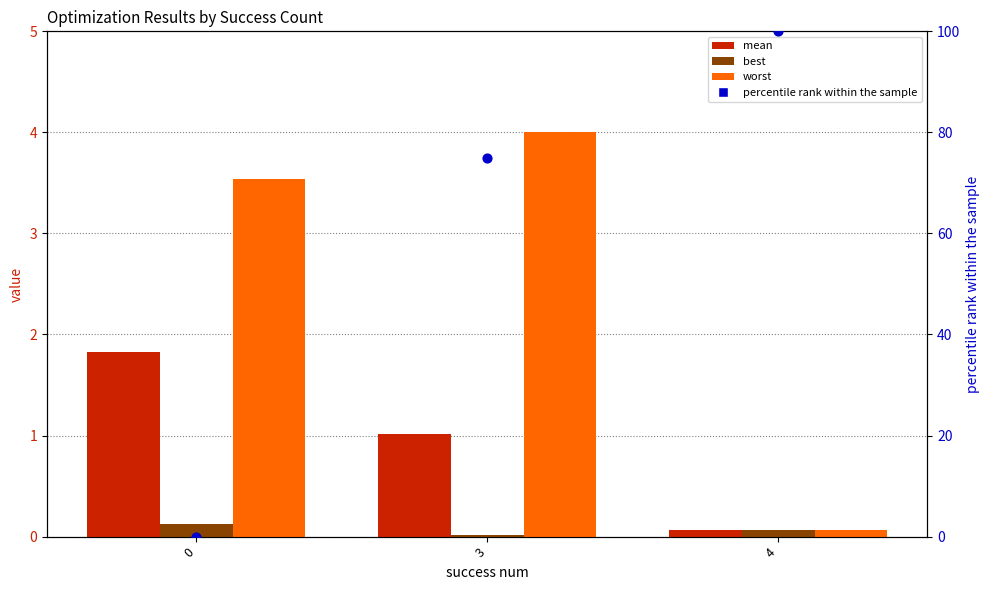

At how many categories does at least one series exceed 71?

2